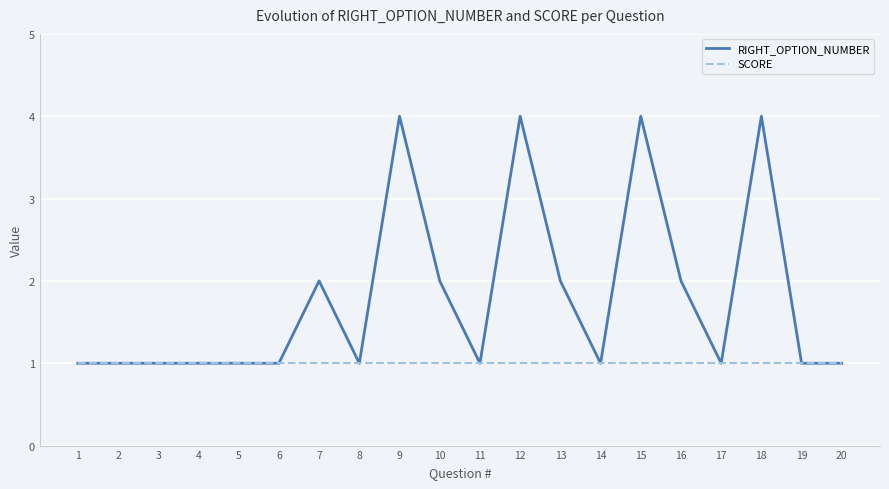

True or false: SCORE has a value of 1 at 1.

True